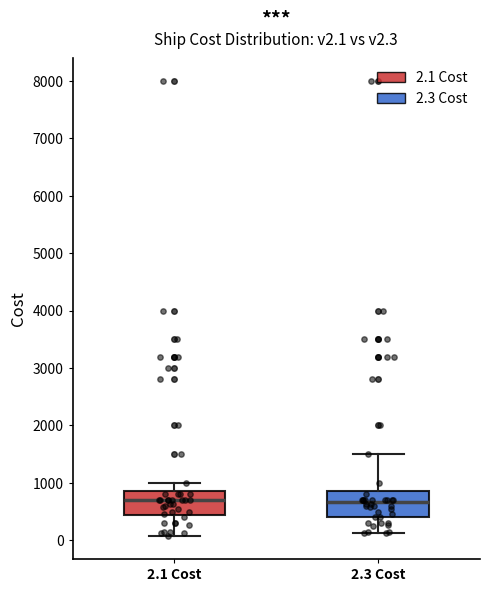

Reading left to right, read every box against the y-axis: the position of its median line, the range the box covers, and the ends of its whiskers. The values are not printed on the chart, so give them approximately, as read against the axis.

2.1 Cost: median 700, box 400 to 900, whiskers 100 to 1000
2.3 Cost: median 700, box 400 to 900, whiskers 100 to 1500